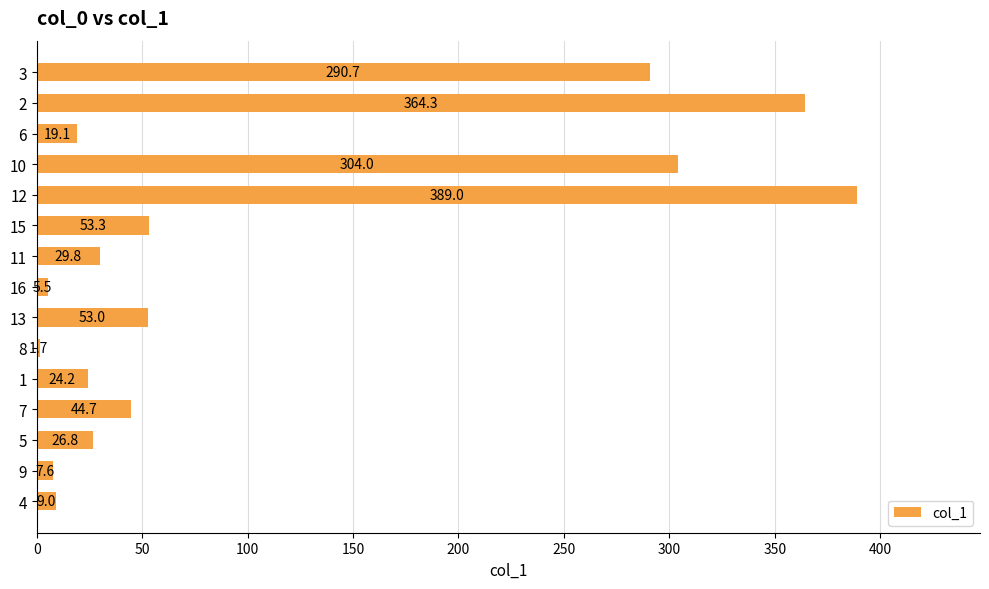

What is the difference between the maximum and minimum values?

387.3